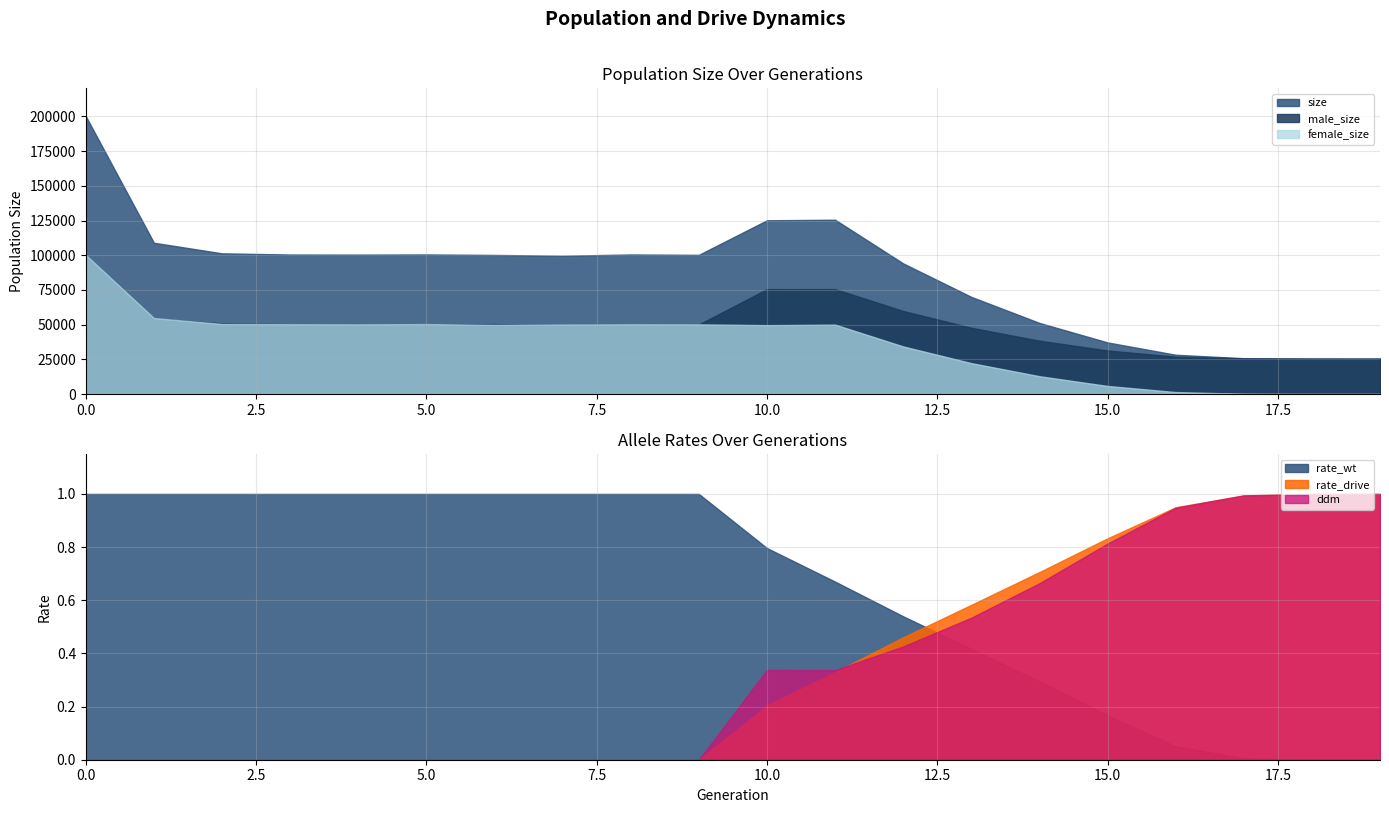

Reading left to right, extract all data points from this chart.

size: 0=200216.0	1=108992.0	2=101347.0	3=100502.0	4=100430.0	5=100553.0	6=100198.0	7=99584.0	8=100540.0	9=100258.0	10=125163.0	11=125567.0	12=94105.0	13=69975.0	14=51228.0	15=37154.0	16=28283.0	17=25792.0	18=25515.0	19=25500.0
male_size: 0=99971.0	1=54270.0	2=50893.0	3=50235.0	4=50240.0	5=50189.0	6=50380.0	7=49595.0	8=50295.0	9=50090.0	10=75544.0	11=75587.0	12=59822.0	13=47723.0	14=38406.0	15=31356.0	16=26894.0	17=25641.0	18=25508.0	19=25500.0
female_size: 0=100245.0	1=54722.0	2=50454.0	3=50267.0	4=50190.0	5=50364.0	6=49818.0	7=49989.0	8=50245.0	9=50168.0	10=49619.0	11=49980.0	12=34283.0	13=22252.0	14=12822.0	15=5798.0	16=1389.0	17=151.0	18=7.0	19=0.0
rate_wt: 0=1.0	1=1.0	2=1.0	3=1.0	4=1.0	5=1.0	6=1.0	7=1.0	8=1.0	9=1.0	10=0.8	11=0.7	12=0.5	13=0.4	14=0.3	15=0.2	16=0.1	17=0.0	18=0.0	19=0.0
rate_drive: 0=0.0	1=0.0	2=0.0	3=0.0	4=0.0	5=0.0	6=0.0	7=0.0	8=0.0	9=0.0	10=0.2	11=0.3	12=0.5	13=0.6	14=0.7	15=0.8	16=0.9	17=1.0	18=1.0	19=1.0
ddm: 0=0.0	1=0.0	2=0.0	3=0.0	4=0.0	5=0.0	6=0.0	7=0.0	8=0.0	9=0.0	10=0.3	11=0.3	12=0.4	13=0.5	14=0.7	15=0.8	16=0.9	17=1.0	18=1.0	19=1.0